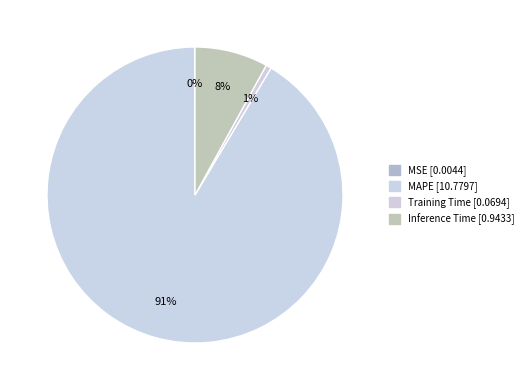

What is the total percentage of Inference Time and MSE?

8.0%